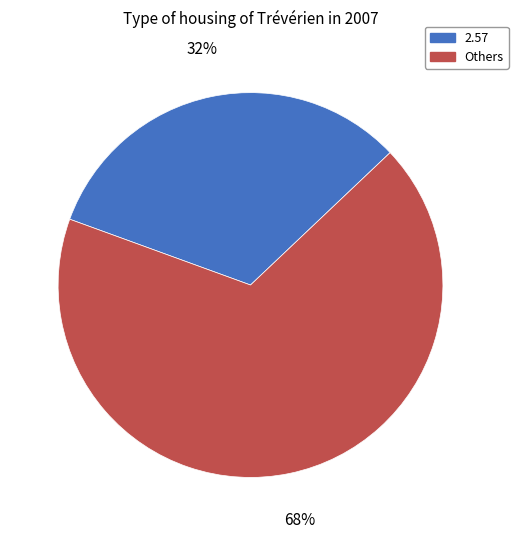

Do Others and 2.57 together represent more than half of the pie?

Yes